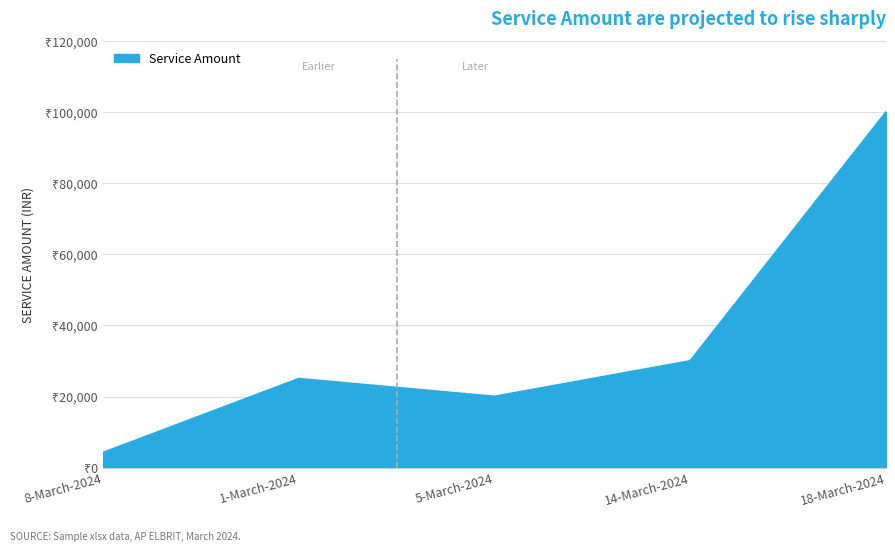

At which category does the data reach its first local peak?

1-March-2024